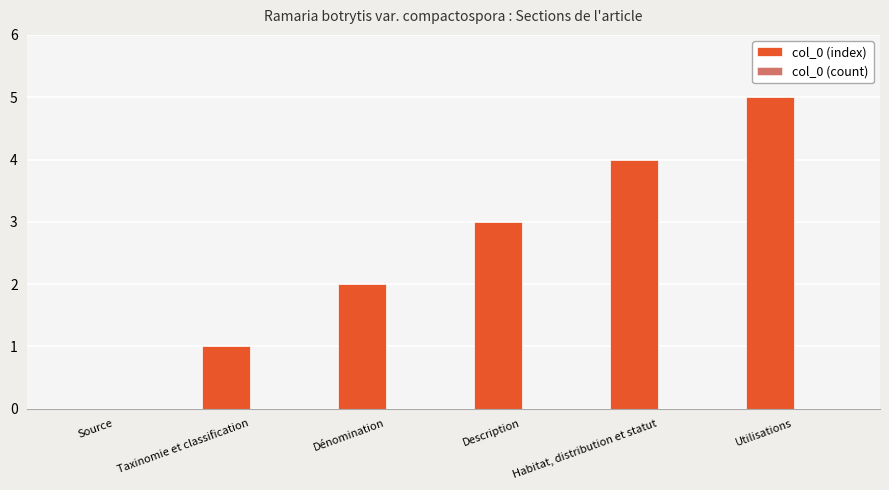

Which category has the highest value across all series?

Utilisations